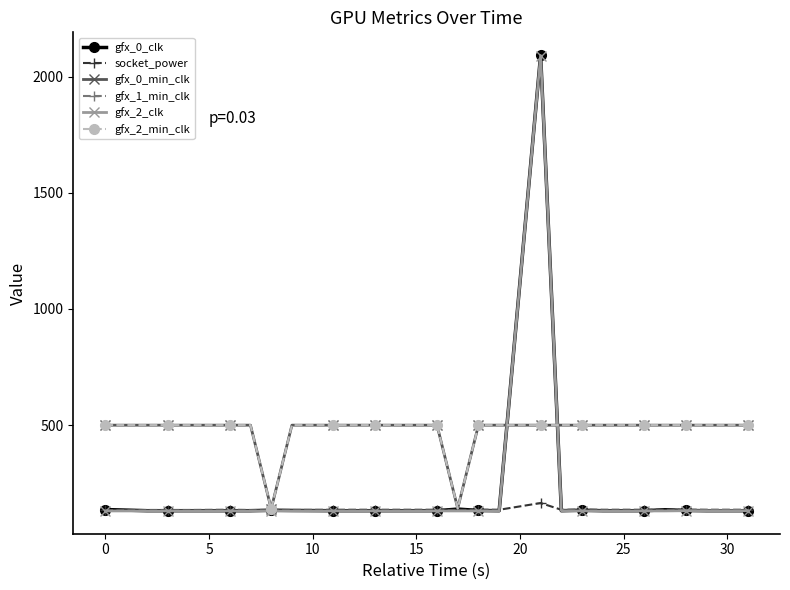

True or false: gfx_2_clk has more than 0 interior local peaks.

True